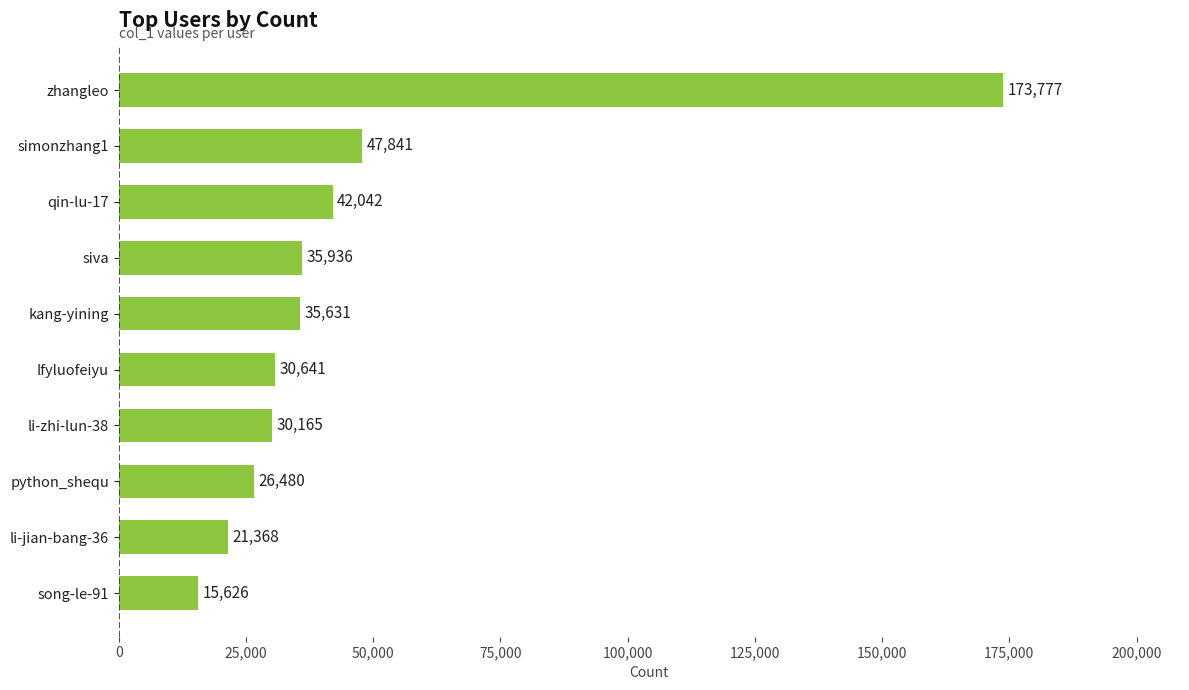

Where is the data nearest to the value 94701?

simonzhang1